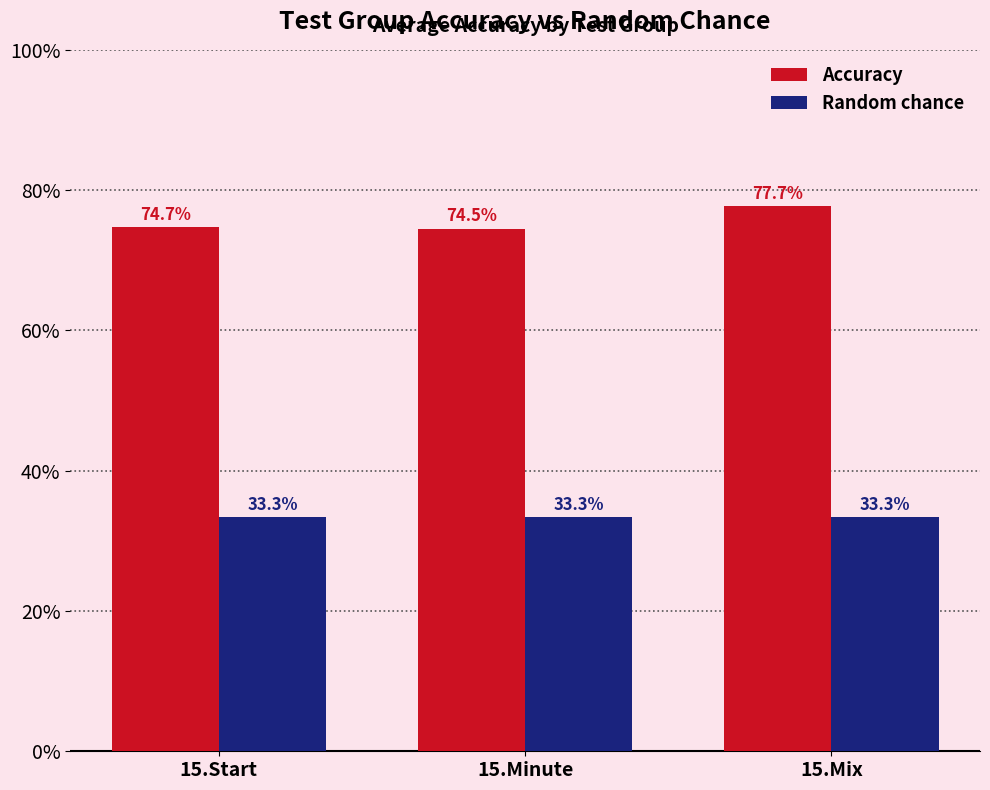

What is the spread (max minus min) of values at 15.Mix?

0.4